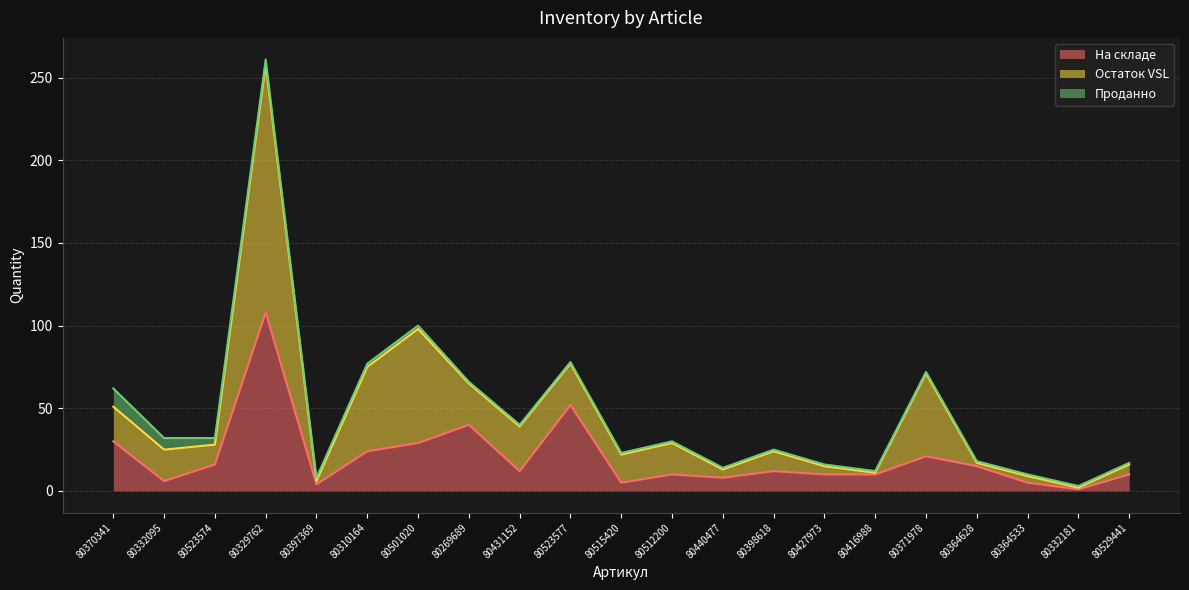

Reading left to right, extract all data points from this chart.

На складе: 80370341=30	80332095=6	80523574=16	80329762=108	80397369=4	80310164=24	80501020=29	80269689=40	80431152=12	80523577=52	80515420=5	80512200=10	80440477=8	80398618=12	80427973=10	80416988=10	80371978=21	80364628=15	80364533=5	80332181=1	80529441=10
Остаток VSL: 80370341=21	80332095=19	80523574=12	80329762=150	80397369=2	80310164=51	80501020=69	80269689=25	80431152=27	80523577=25	80515420=17	80512200=19	80440477=5	80398618=12	80427973=5	80416988=1	80371978=50	80364628=2	80364533=4	80332181=1	80529441=6
Проданно: 80370341=11	80332095=7	80523574=4	80329762=3	80397369=2	80310164=2	80501020=2	80269689=1	80431152=1	80523577=1	80515420=1	80512200=1	80440477=1	80398618=1	80427973=1	80416988=1	80371978=1	80364628=1	80364533=1	80332181=1	80529441=1